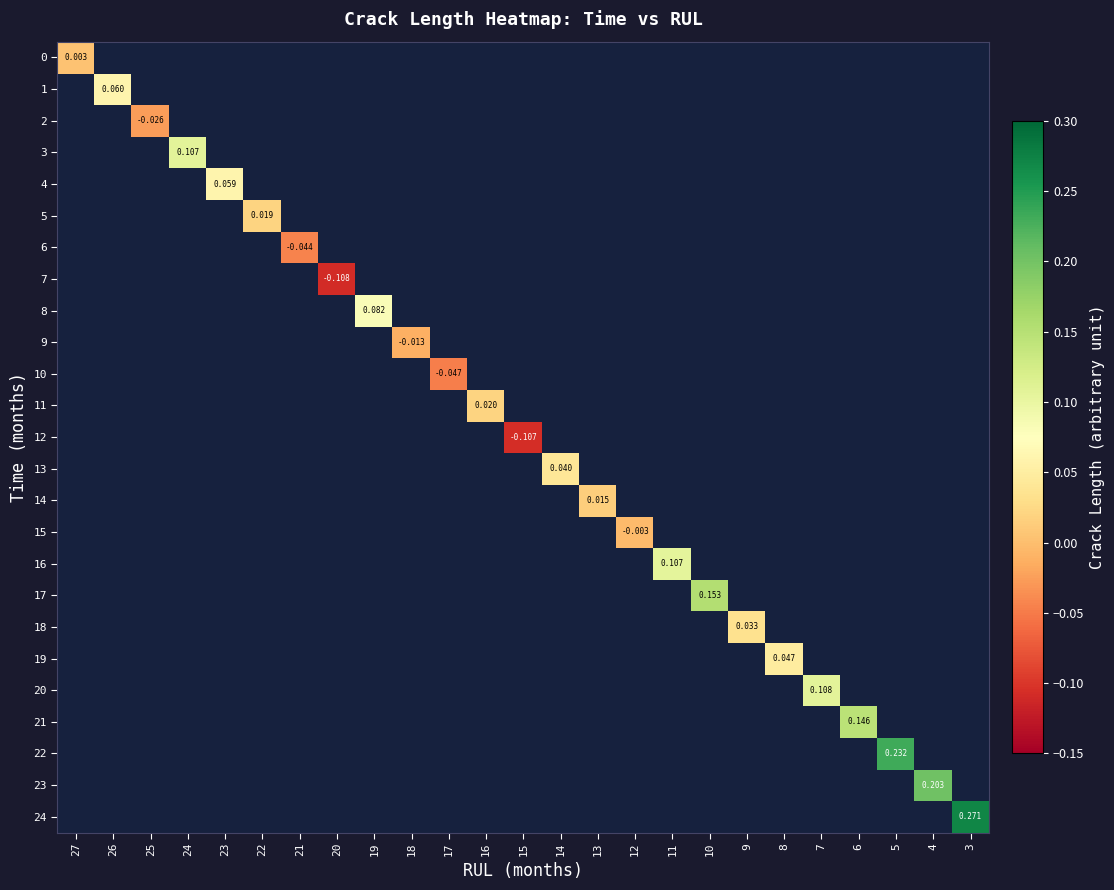

What is the smallest value displayed?

-0.1